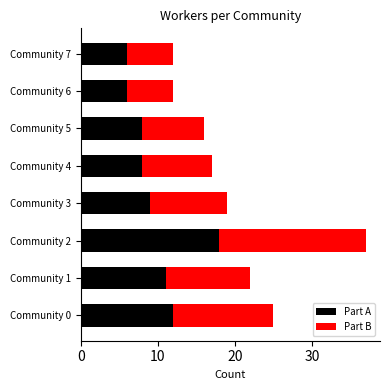

At which category is the sum across all series the highest?

Community 2